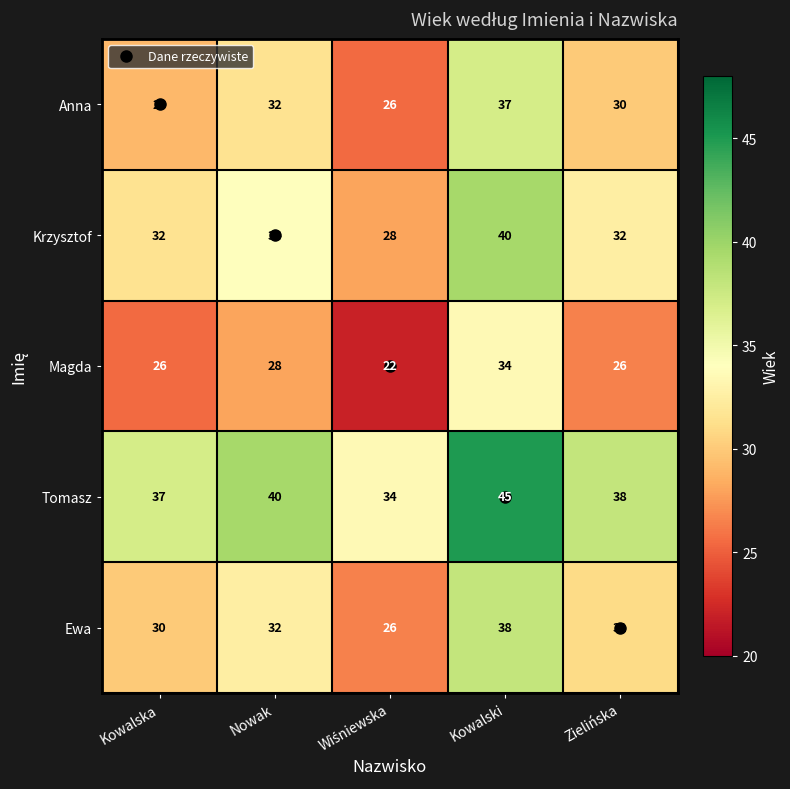

What is the smallest value displayed?

22